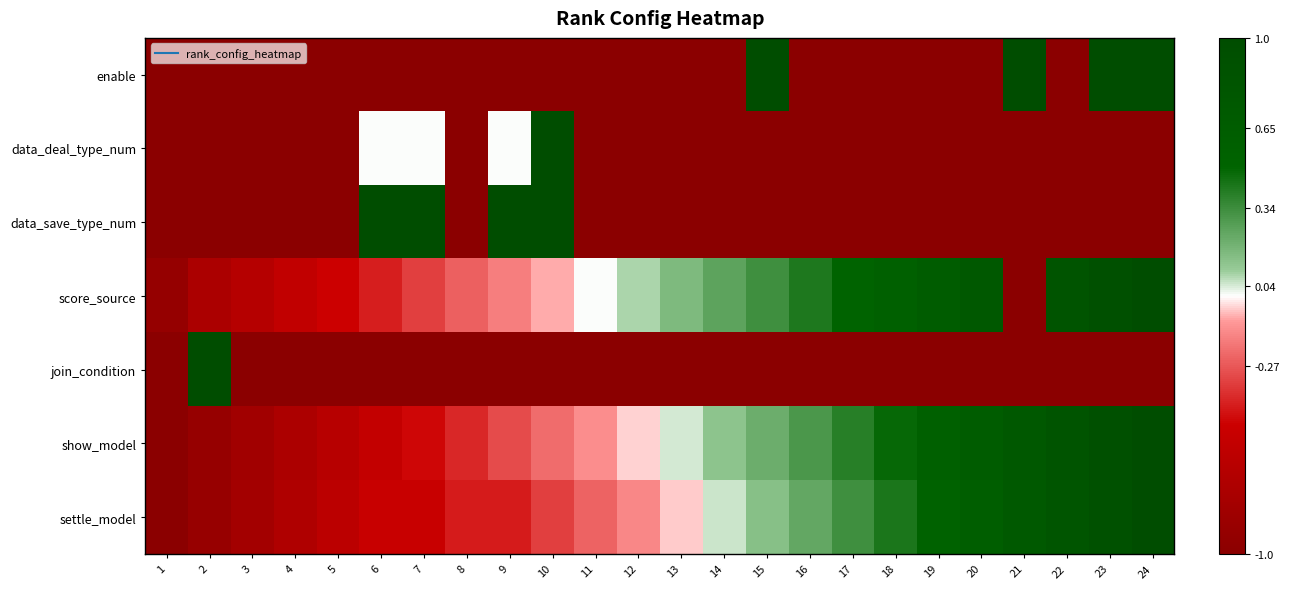

What is the greatest value displayed?

1.0